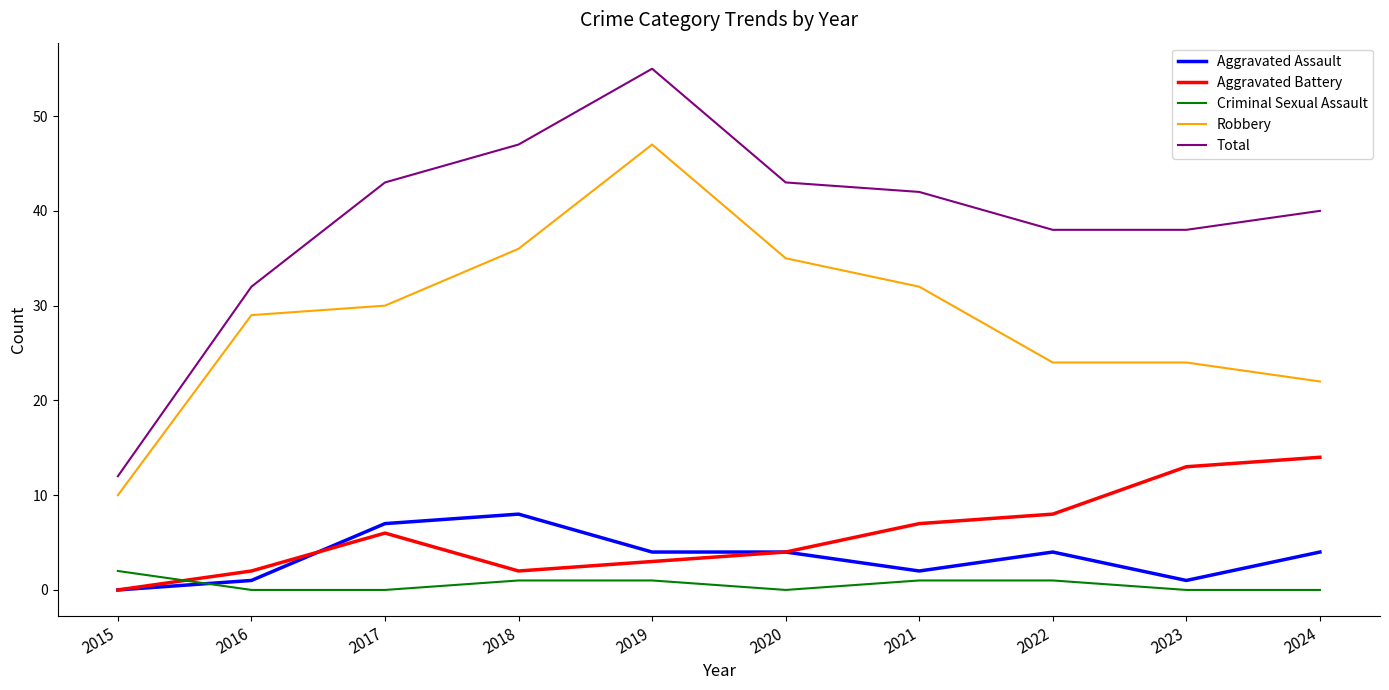

Which series has the largest range (max minus min)?

Total